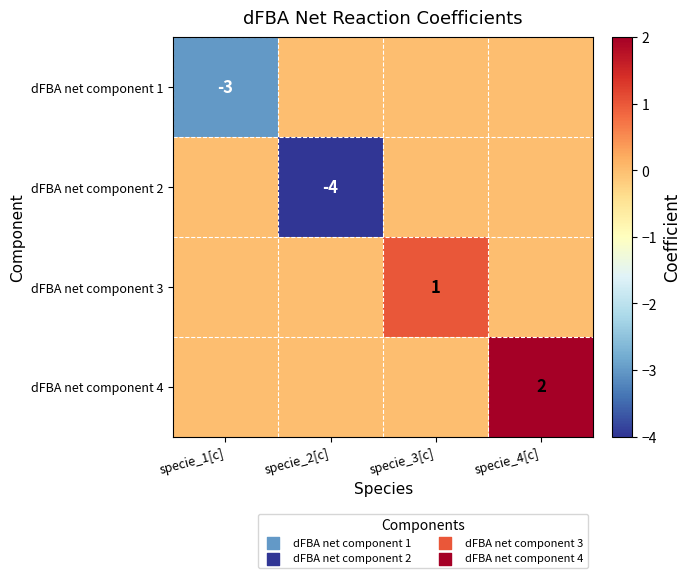

Is it true that dFBA net component 4 equals 3 at specie_4[c]?

False